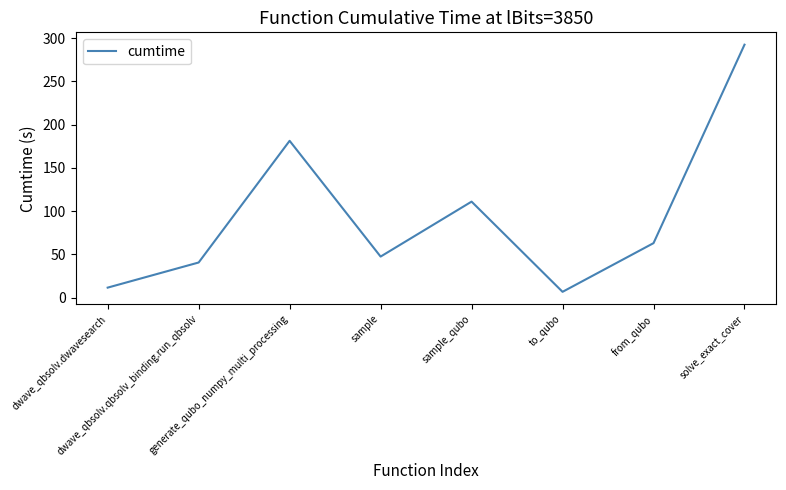

The chart shows a value of 76.7 at sample. True or false?

False